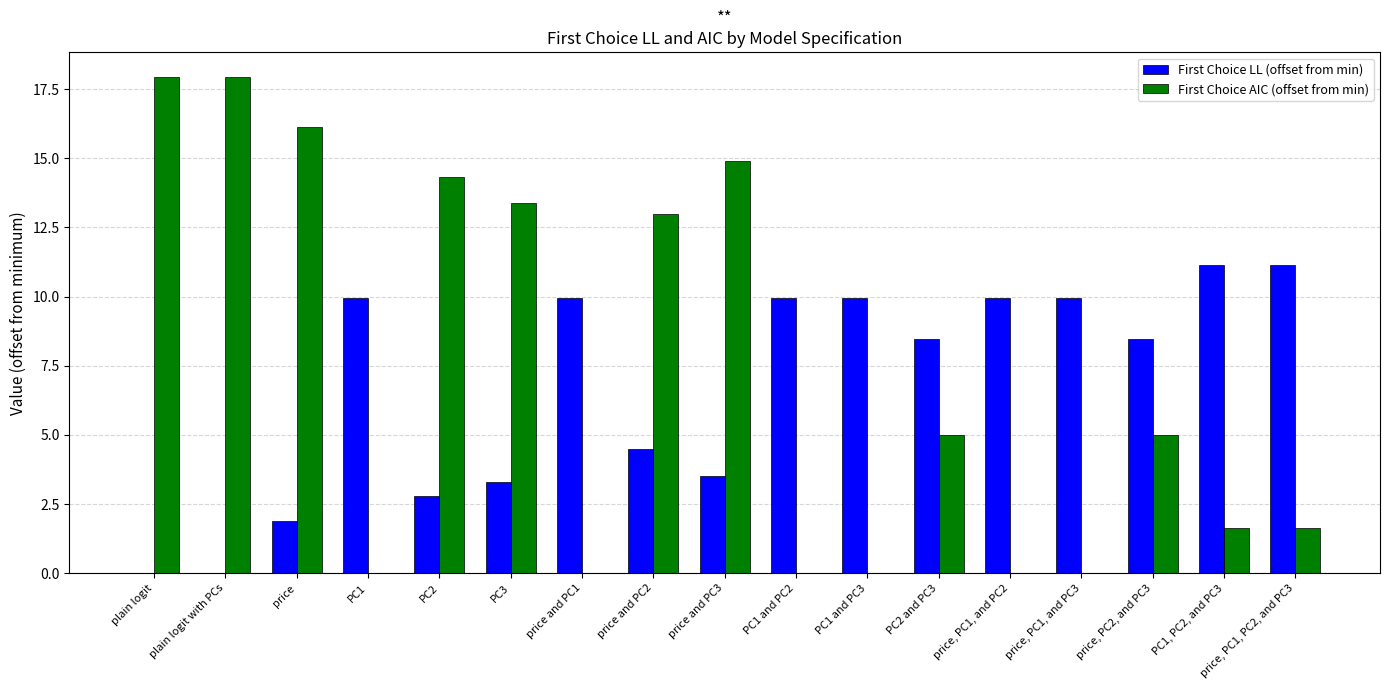

Which series changed the most between plain logit and price, PC1, PC2, and PC3?

First Choice AIC (offset from min)